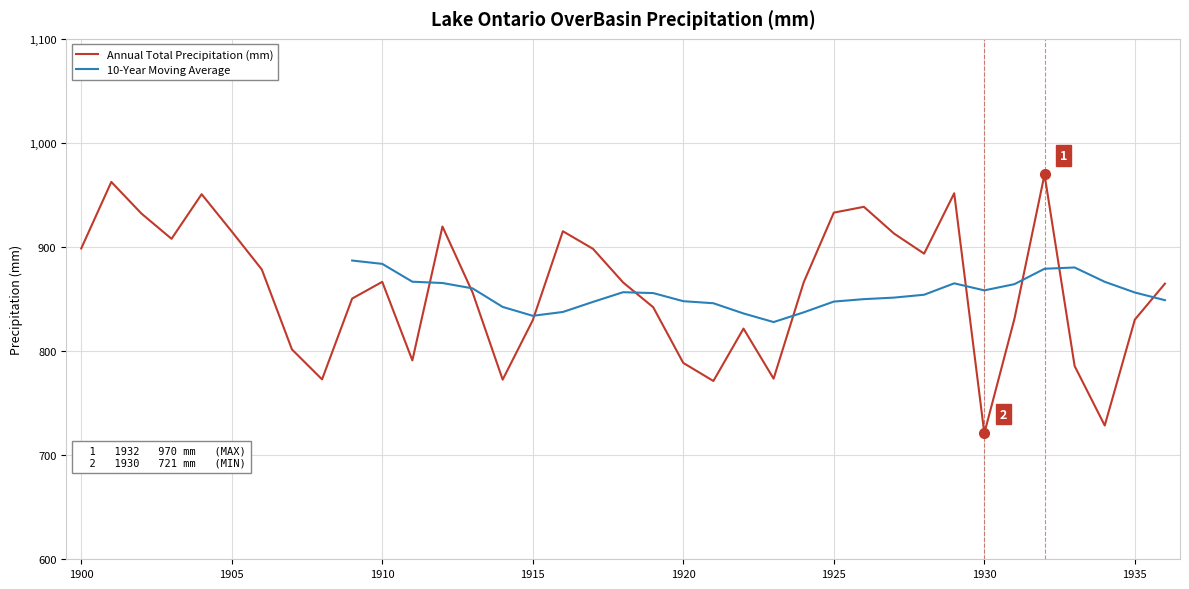

At which label does the data first exceed 865?

1900